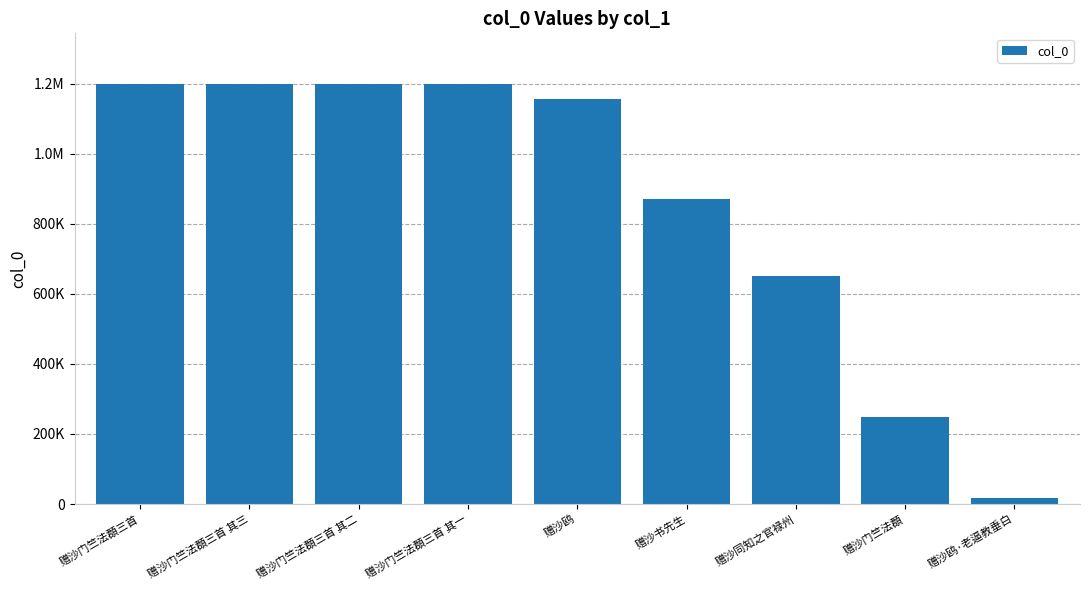

Which label corresponds to the smallest value in the chart?

赠沙鸥·老逼教垂白